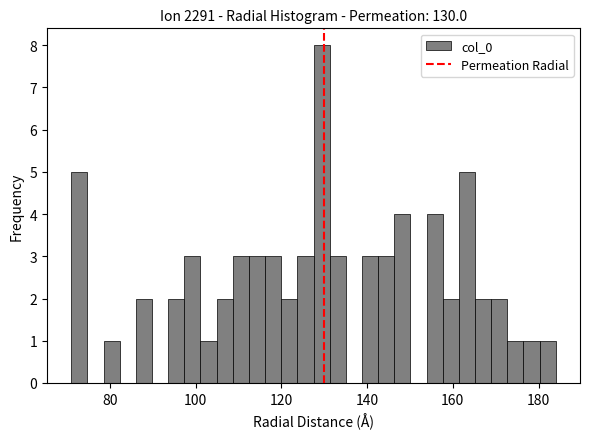

Read against the x-axis, roughly where is the centre of the tallest bar?

130